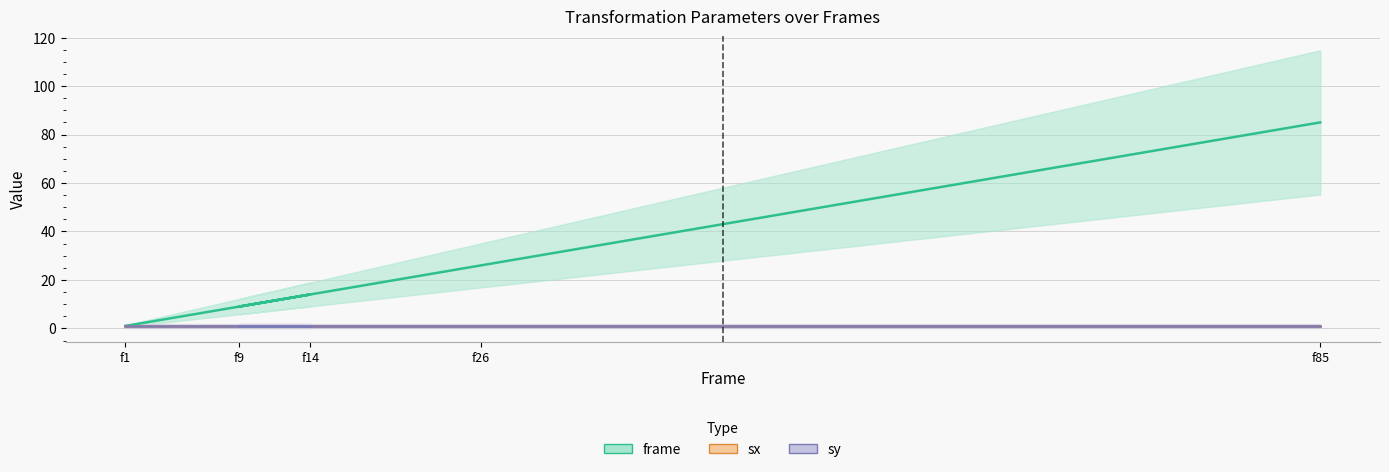

What is the value of the sx point at the 4th from the left?

1